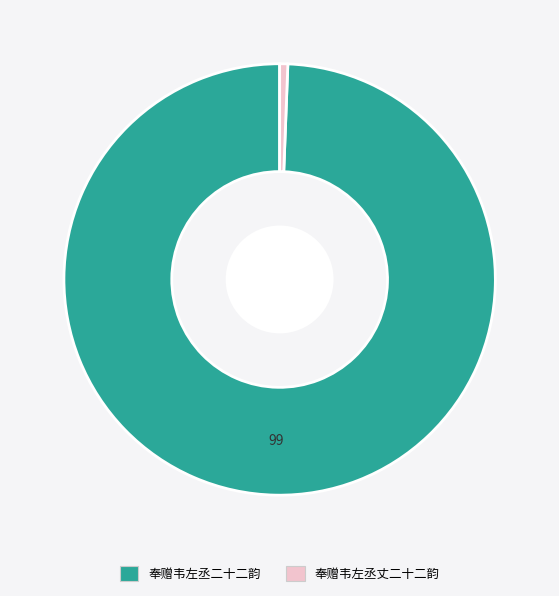

Does 奉赠韦左丞二十二韵 represent more than half of the total?

Yes